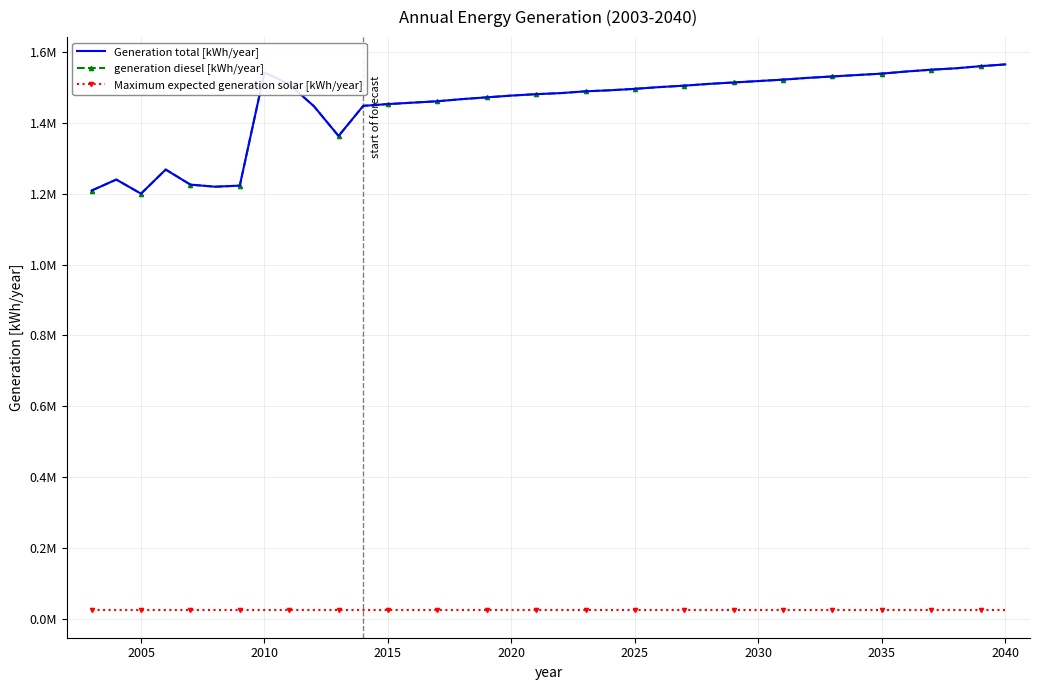

What is the minimum value shown in the chart?

23521.6